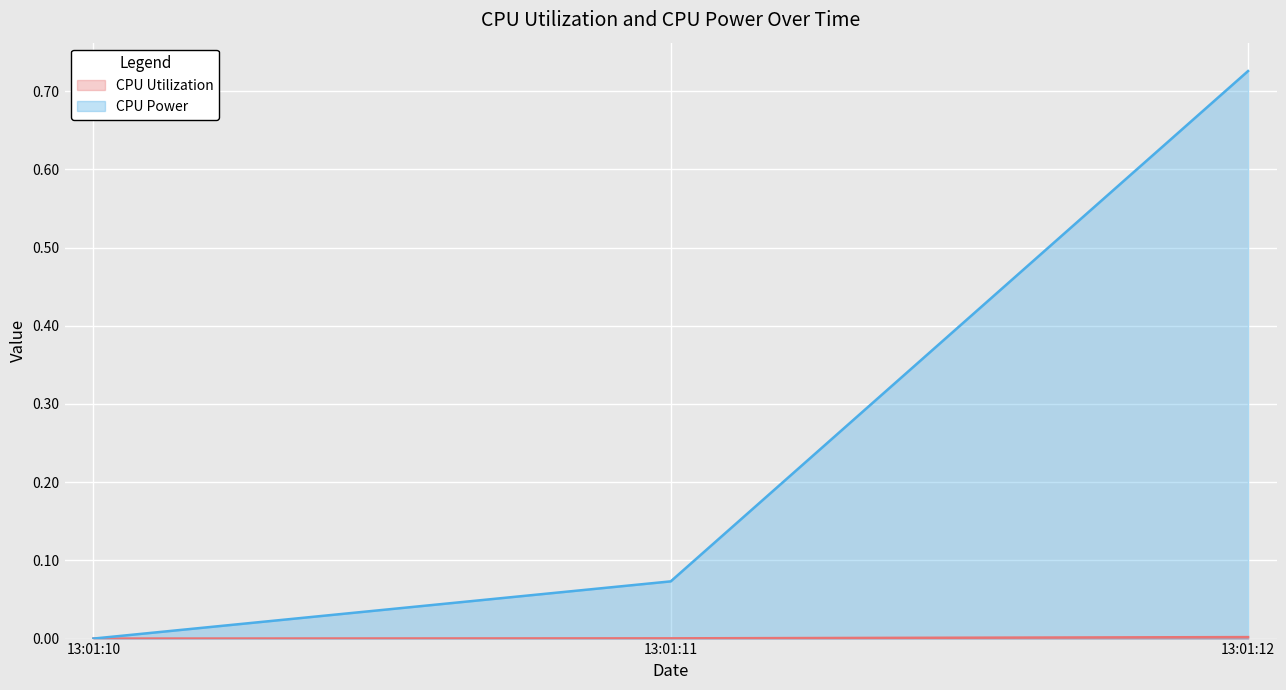

Which series changed the most between 13:01:10 and 13:01:11?

CPU Power